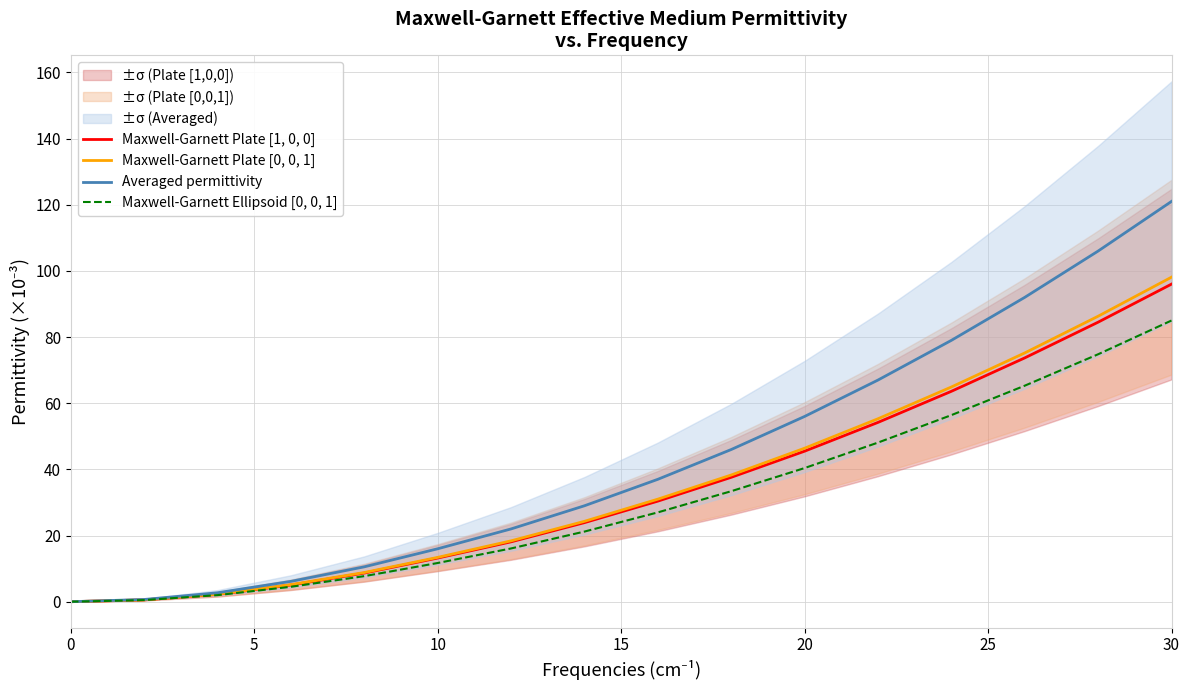

The value of Averaged permittivity at 30 is 211.5. True or false?

False